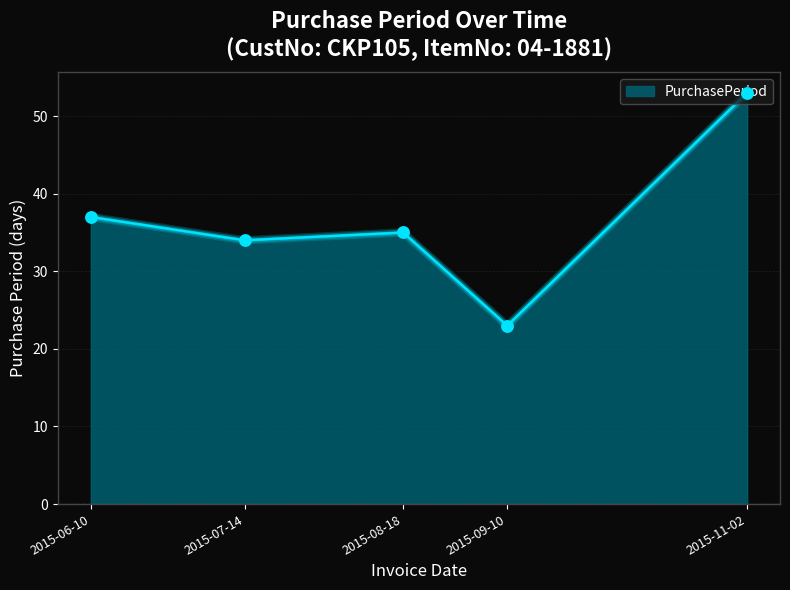

What is the change in value from 2015-06-10 to 2015-09-10?

-14